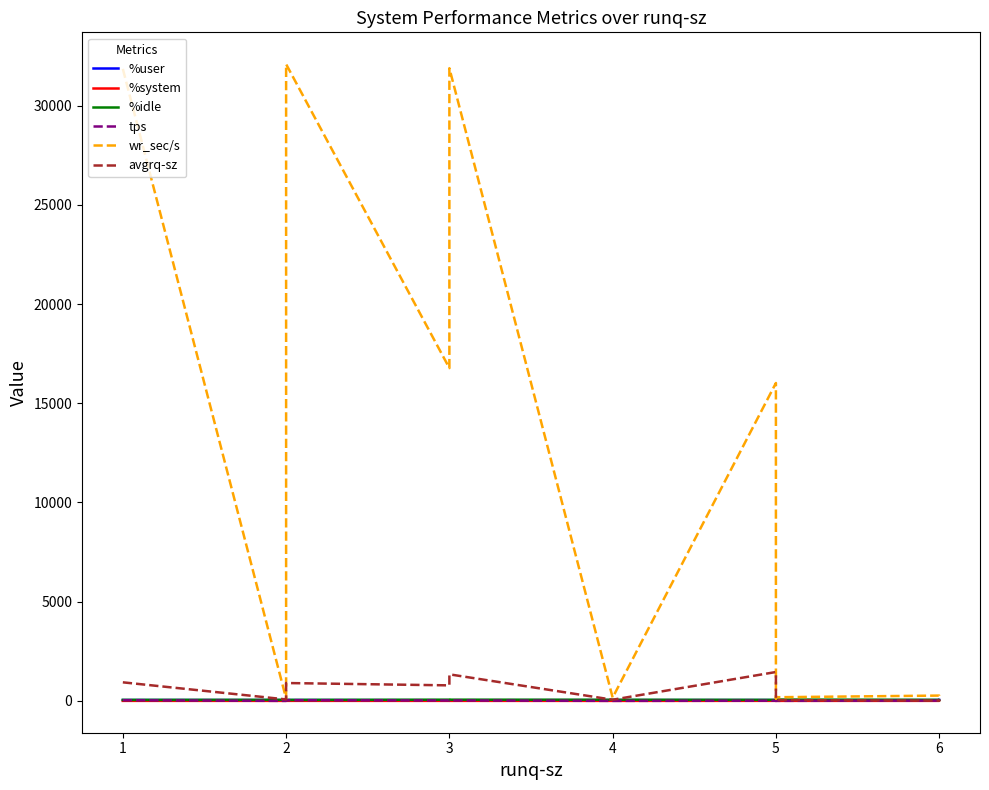

How many lines are shown in the chart?

6